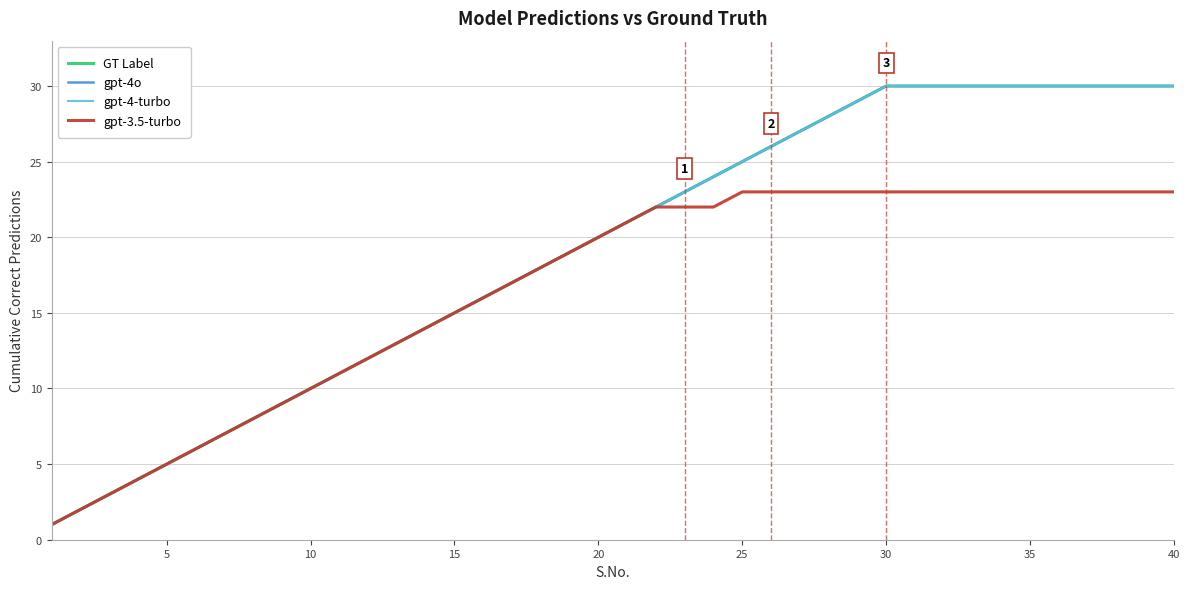

True or false: GT Label has more than 0 interior local peaks.

False